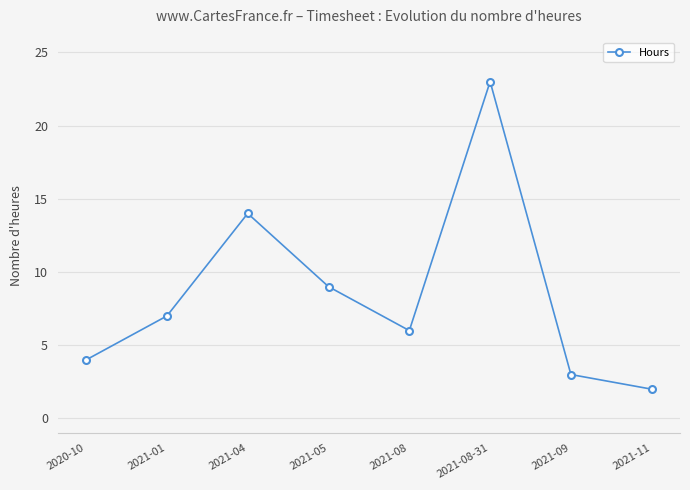

Reading left to right, list all the values displayed in this chart.

4	7	14	9	6	23	3	2